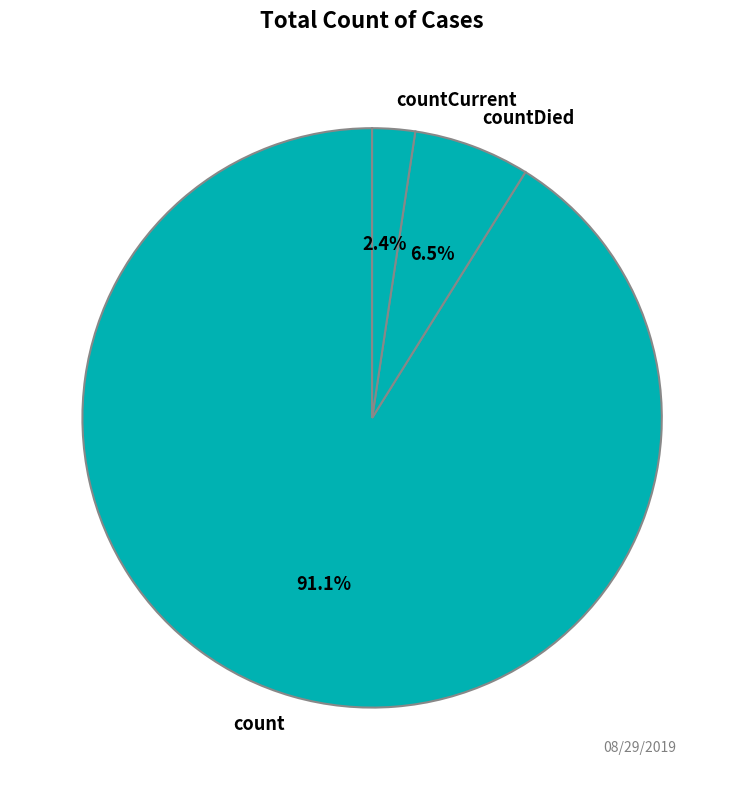

How many segments does this pie chart have?

3